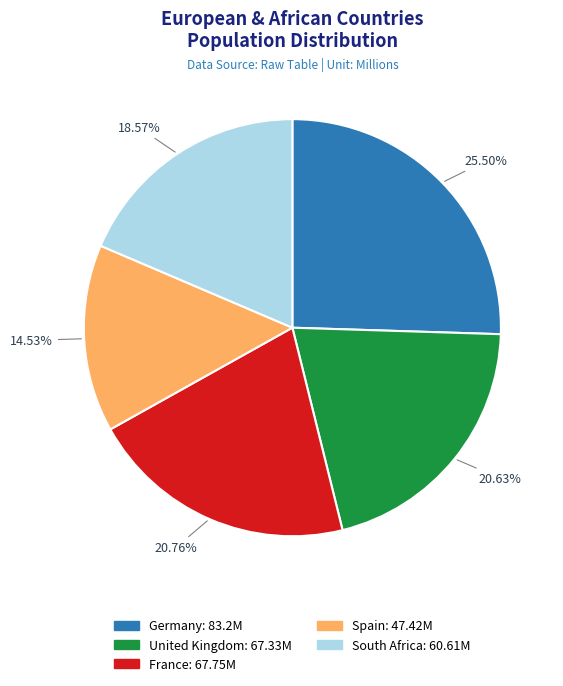

What is the largest slice in the pie chart?

Germany